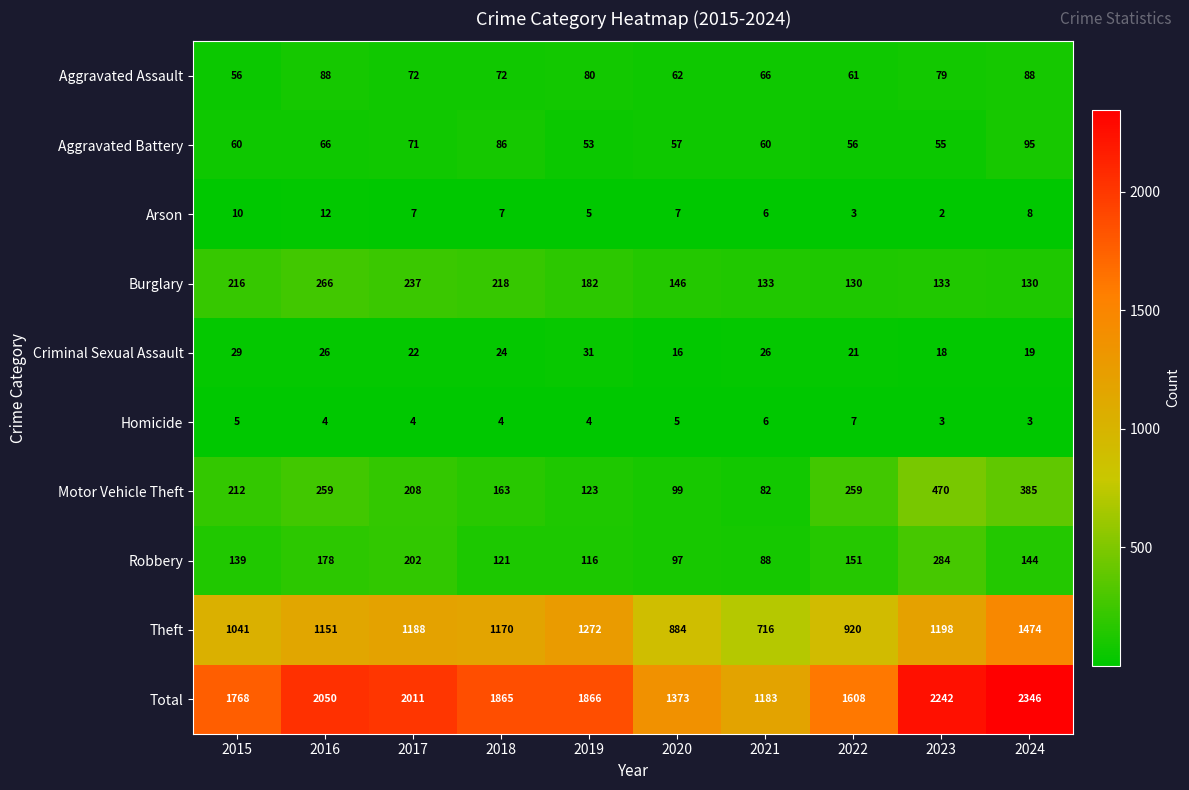

What is the total value across all series at 2021?

2366